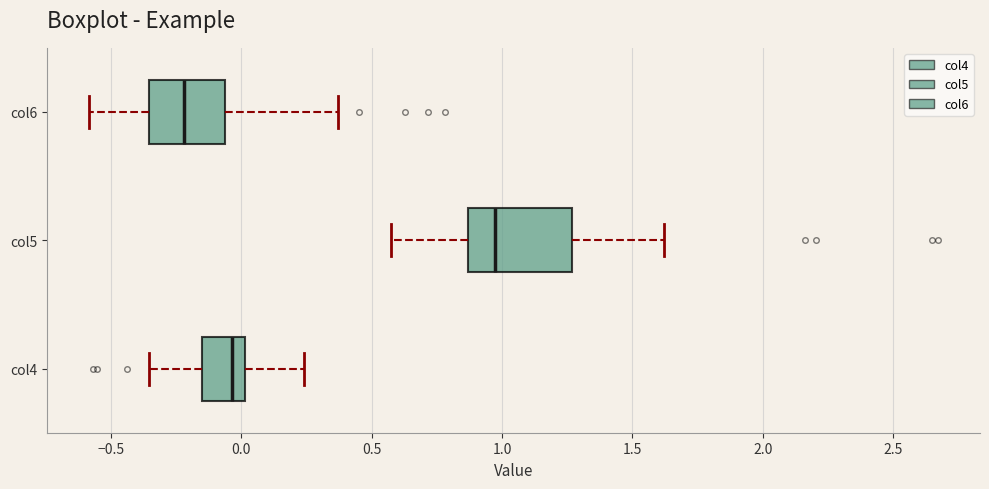

Reading bottom to top, transcribe this box plot: for each box, give where its median line is, the range the box spans, and where its two whiskers end, as read against the x-axis. The values are not printed on the chart, so give them approximately, as read against the axis.

col4: median -0.05, box -0.15 to 0.00, whiskers -0.35 to 0.25
col5: median 0.95, box 0.85 to 1.25, whiskers 0.55 to 1.60
col6: median -0.20, box -0.35 to -0.05, whiskers -0.60 to 0.35